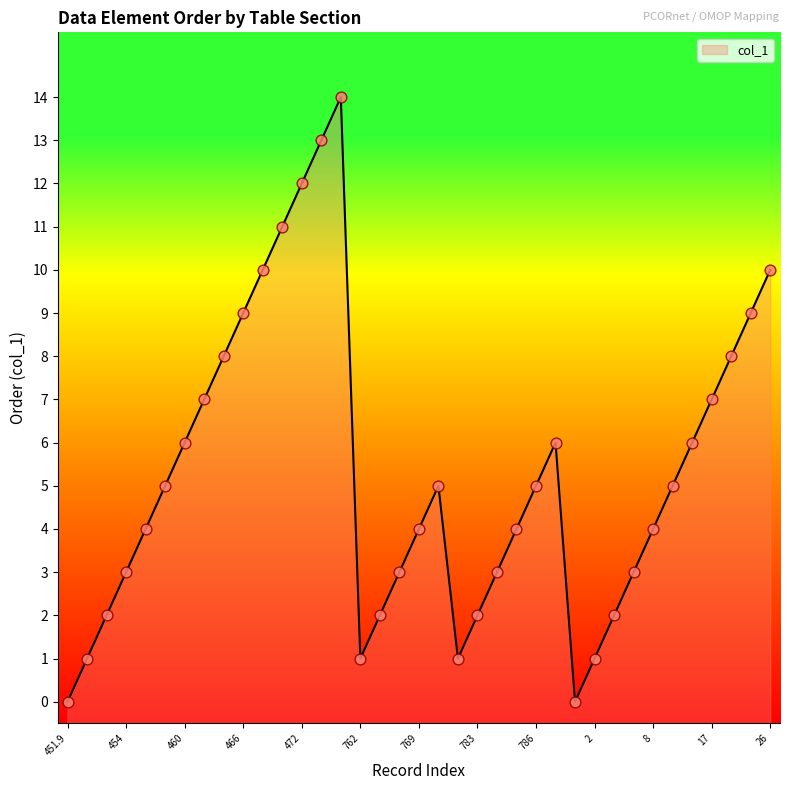

What is the change in value from 451.9 to 783?

+2